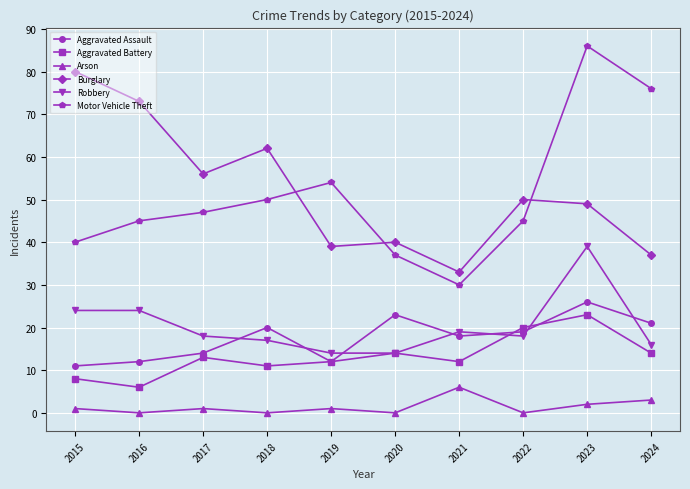

In Burglary, how many points are lower than both neighbors (excluding endpoints)?

3